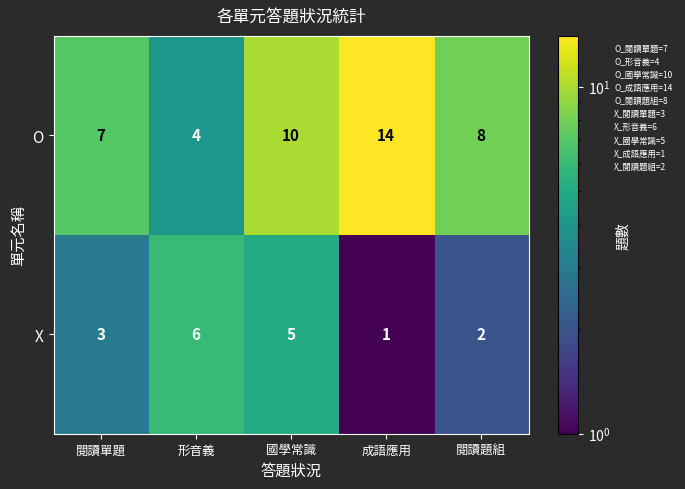

Is it true that X equals 7 at 國學常識?

False